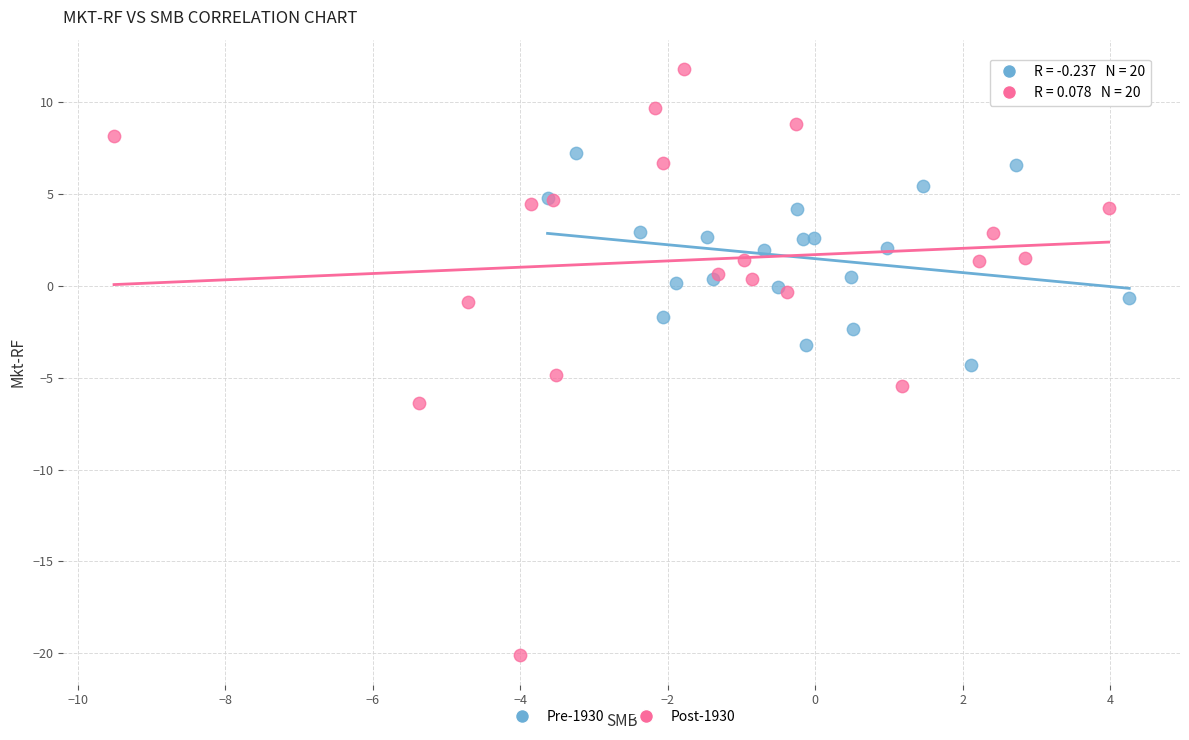

What are all the series names shown in the legend?

Pre-1930, Post-1930